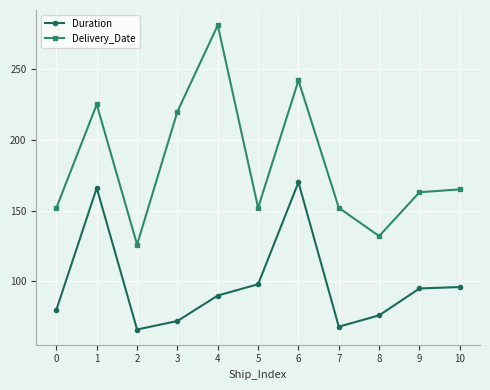

True or false: Duration and Delivery_Date intersect in this chart.

False